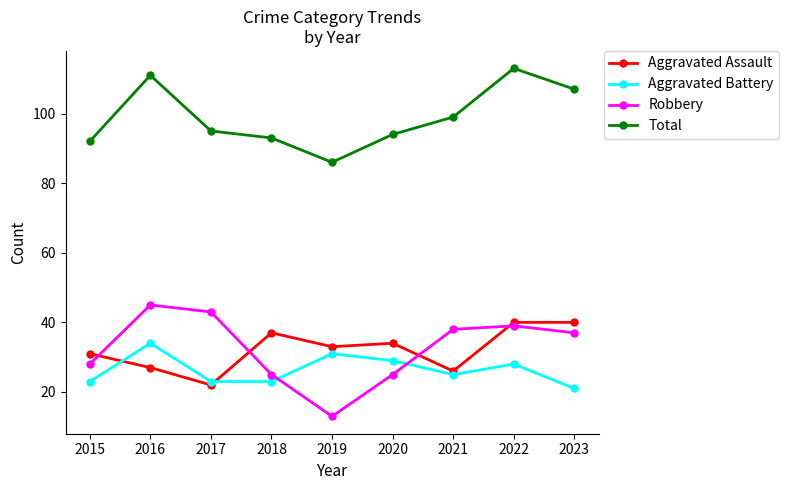

At which category does Aggravated Battery reach its first local peak?

2016